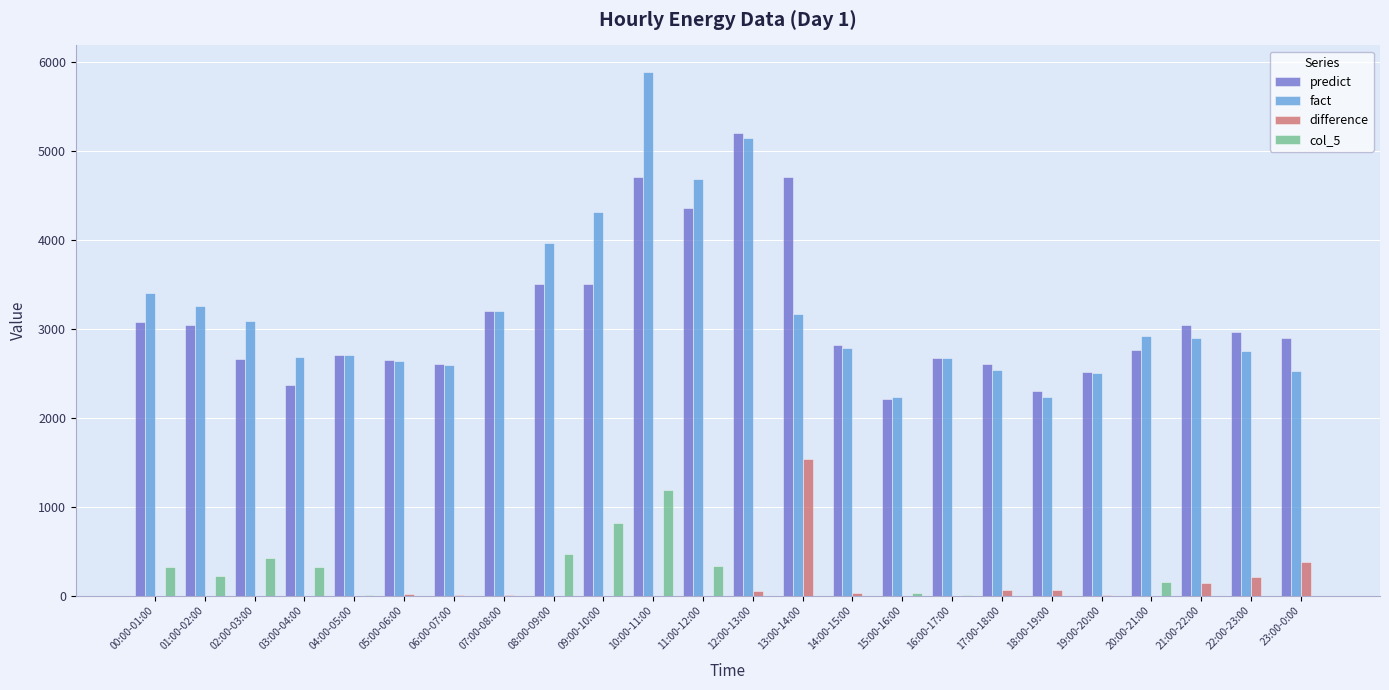

What is the maximum value shown in the chart?

5890